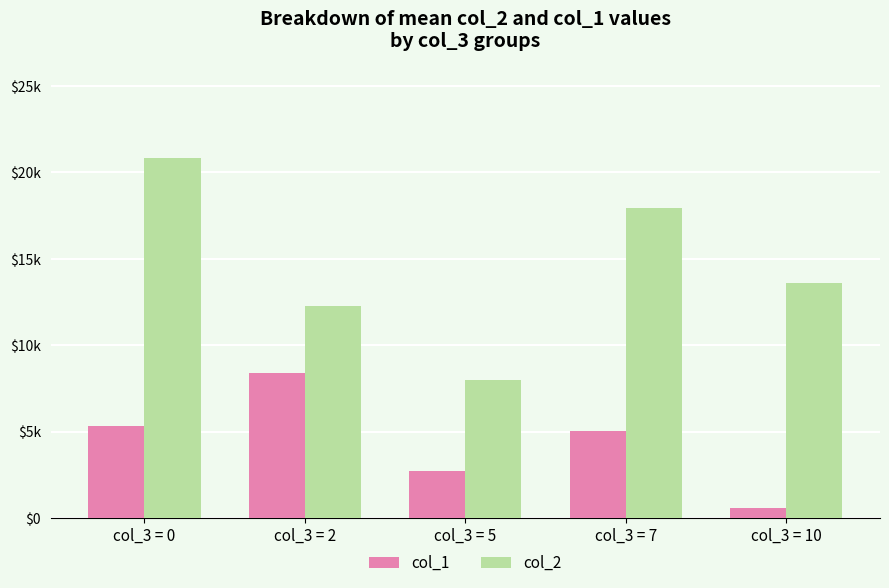

What are all the series names shown in the legend?

col_1, col_2